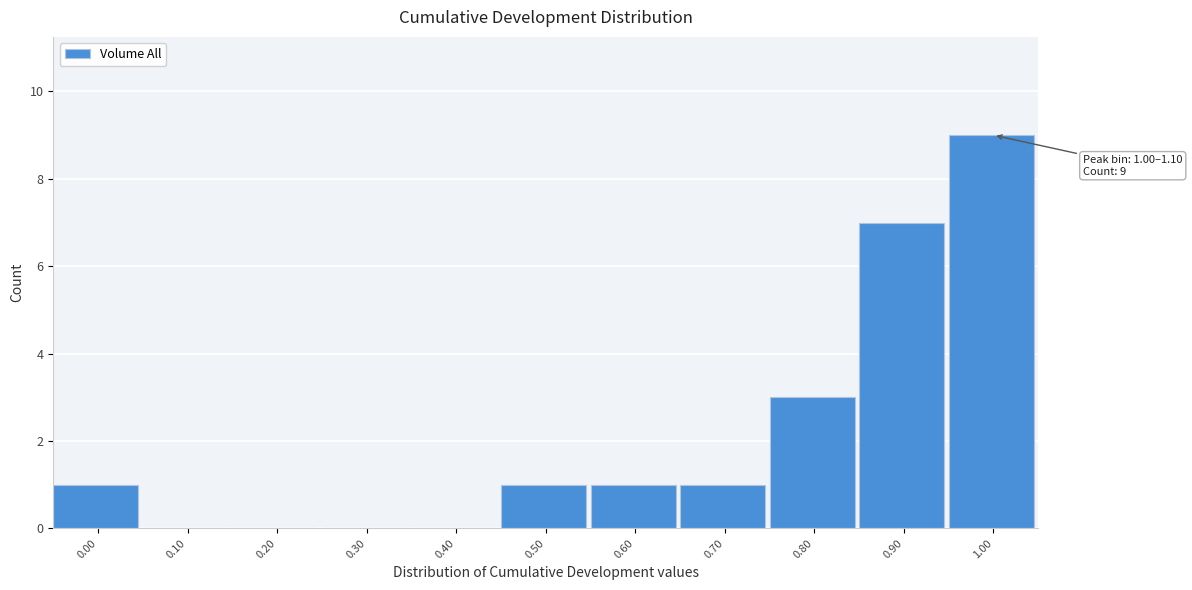

Reading left to right, extract all data points from this chart.

0.00=1	0.10=0	0.20=0	0.30=0	0.40=0	0.50=1	0.60=1	0.70=1	0.80=3	0.90=7	1.00=9